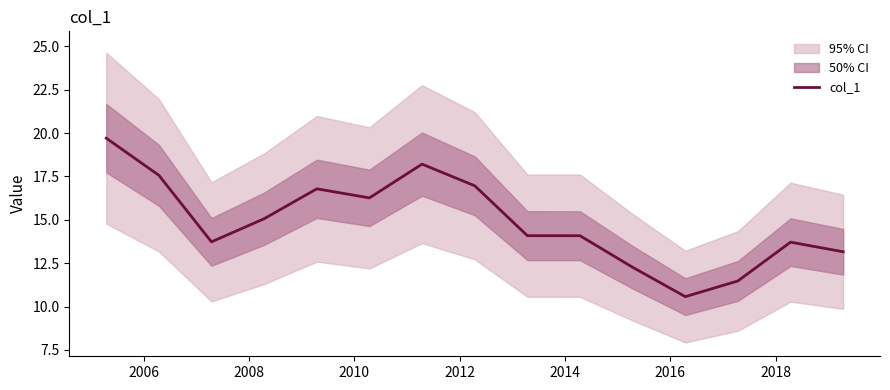

How many interior local valleys (lower than both neighbors) does the data have?

3